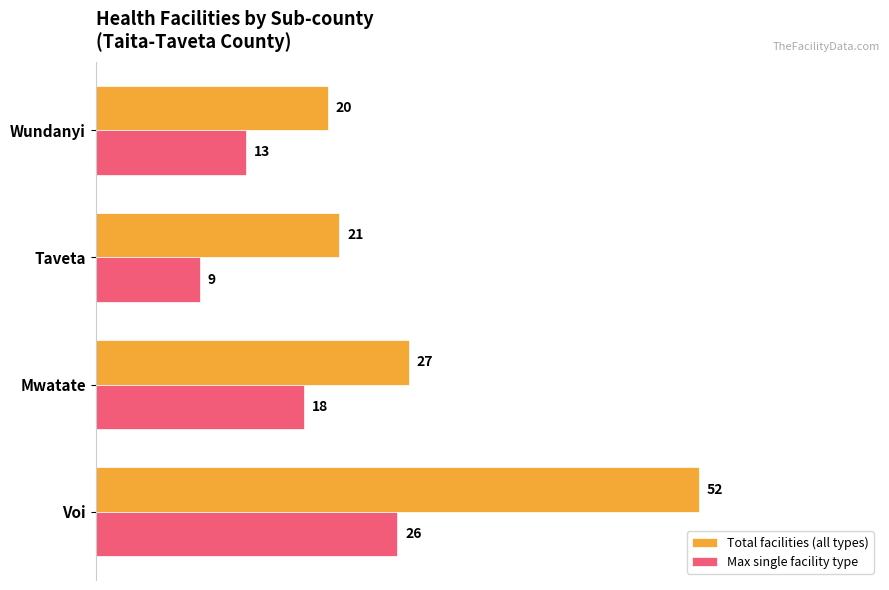

At which category is the sum across all series the highest?

Voi